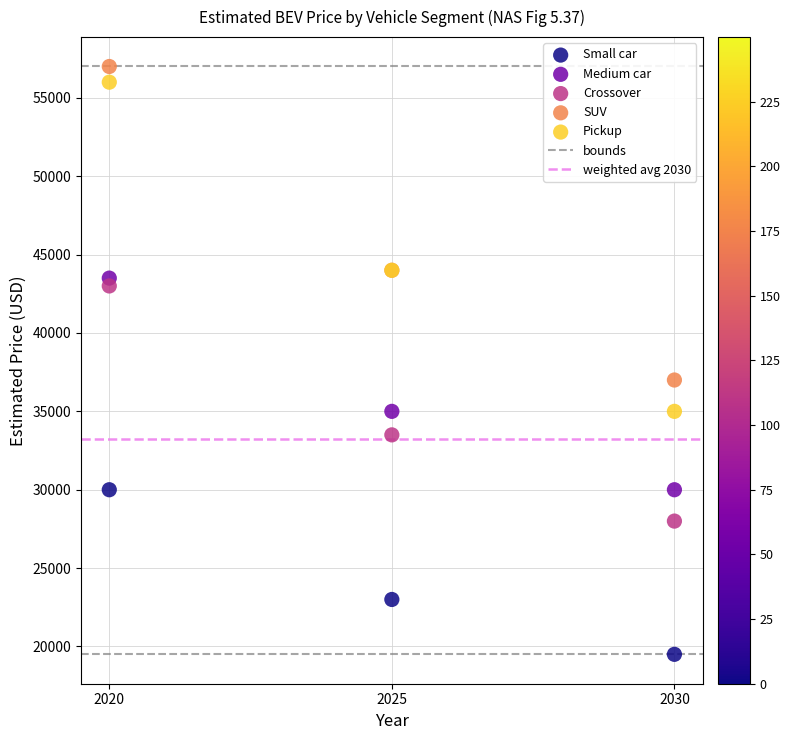

Which series reaches the minimum Y coordinate?

Small car